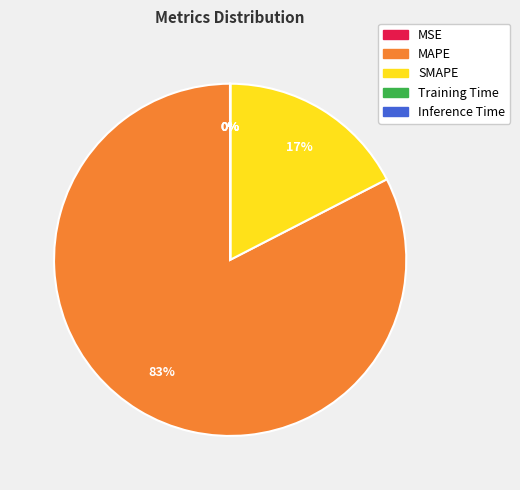

True or false: SMAPE accounts for 17% of the total.

True